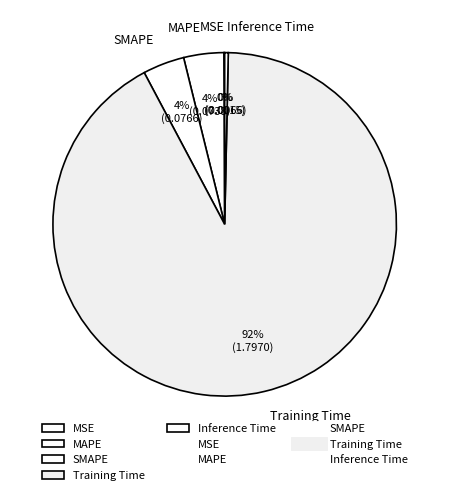

To the nearest percent, what is the difference between the largest and smallest slice percentages?

92%